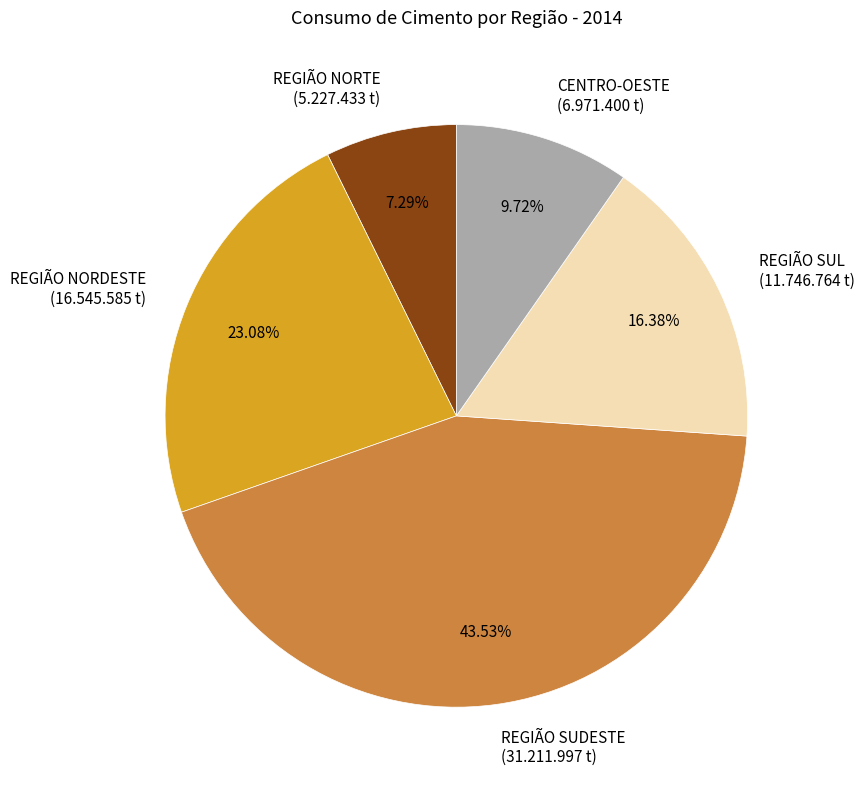

Is it true that REGIÃO SUL is 28% of the pie?

False